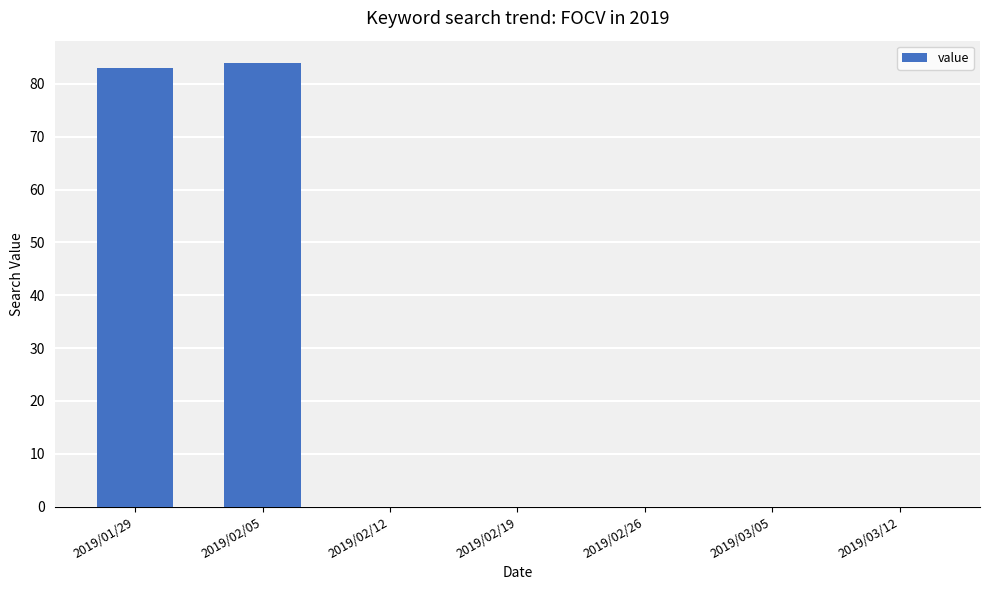

Reading right to left, list all the values displayed in this chart.

0	0	0	0	0	84	83